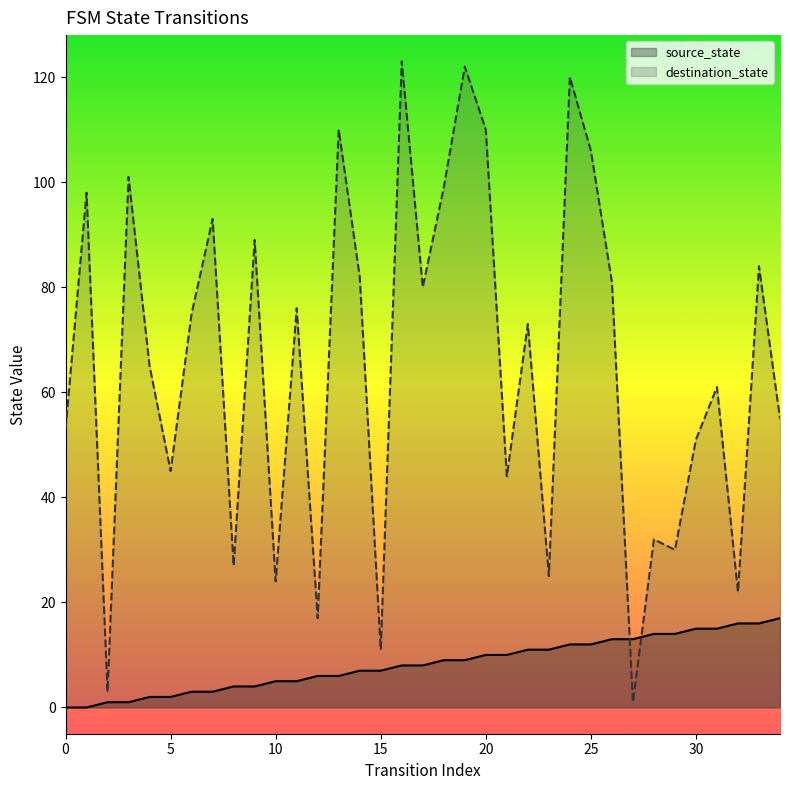

Is the value of destination_state at 3 greater than the value of source_state at 33?

Yes